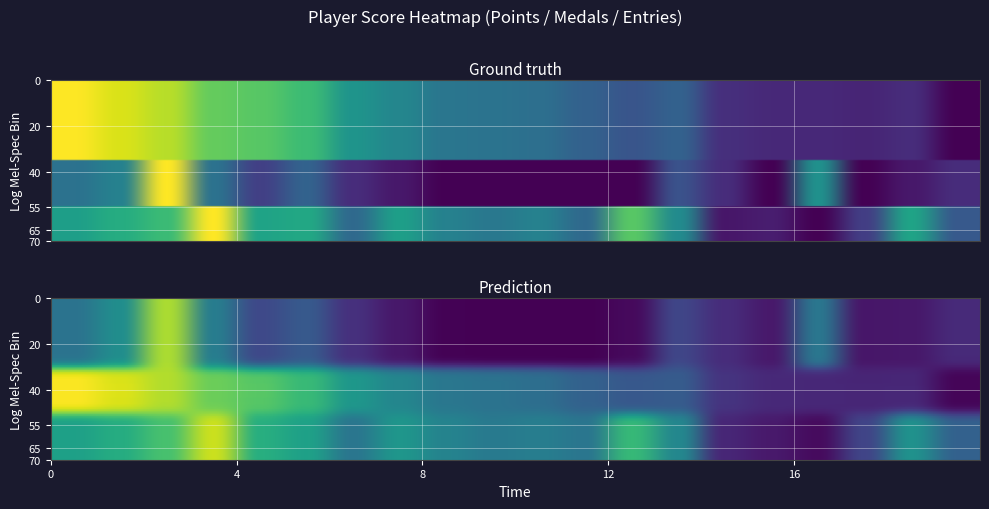

Which series has the largest range (max minus min)?

Points